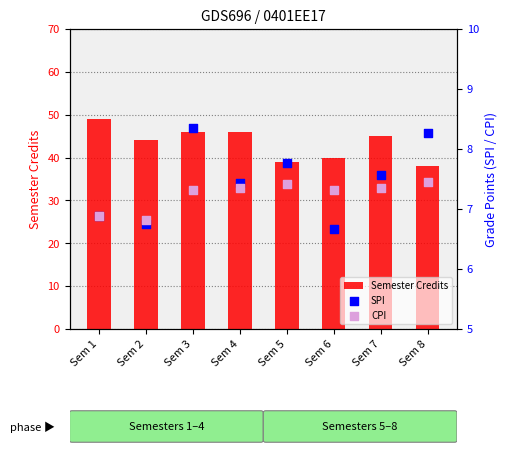

Which series has the largest total across all categories?

Semester Credits